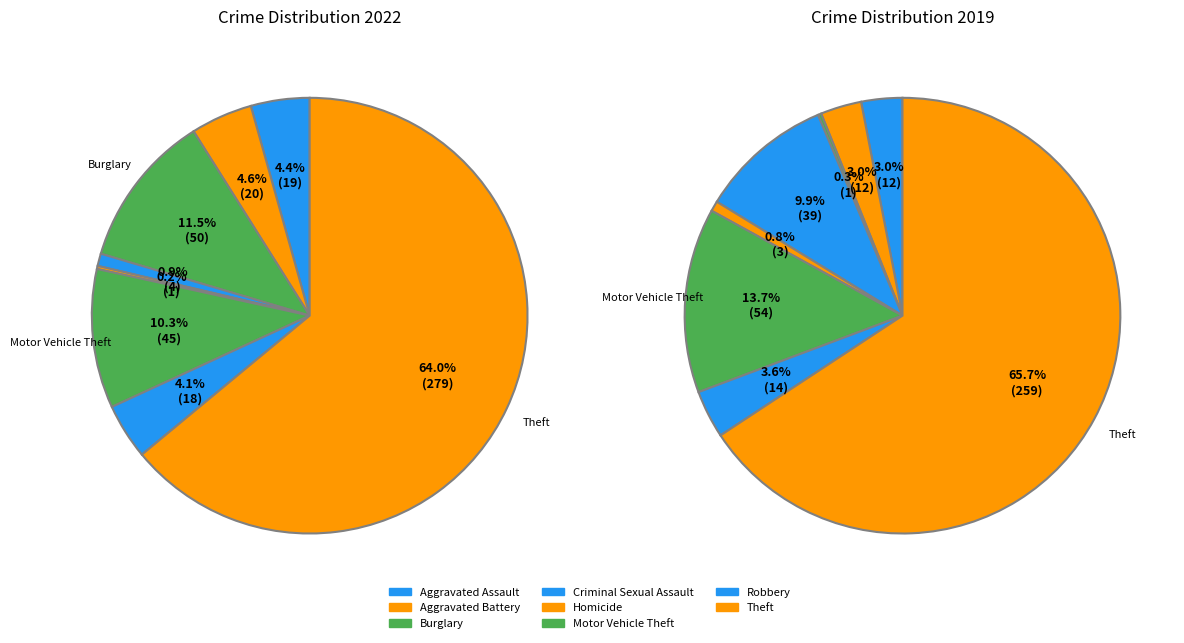

The Theft slice represents 54% of the pie. True or false?

False